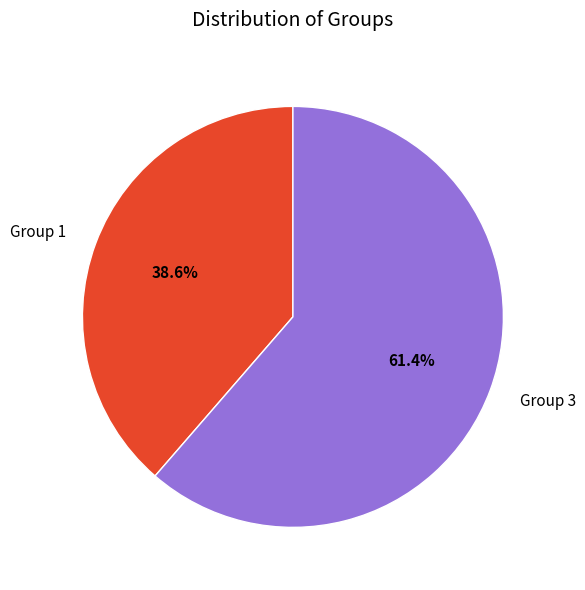

How many segments does this pie chart have?

2